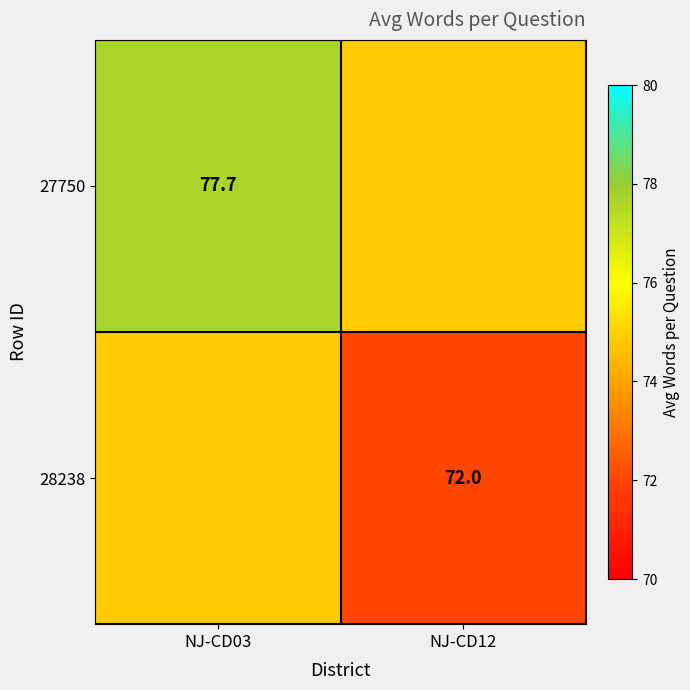

At which category does the chart reach its peak across all series?

NJ-CD03